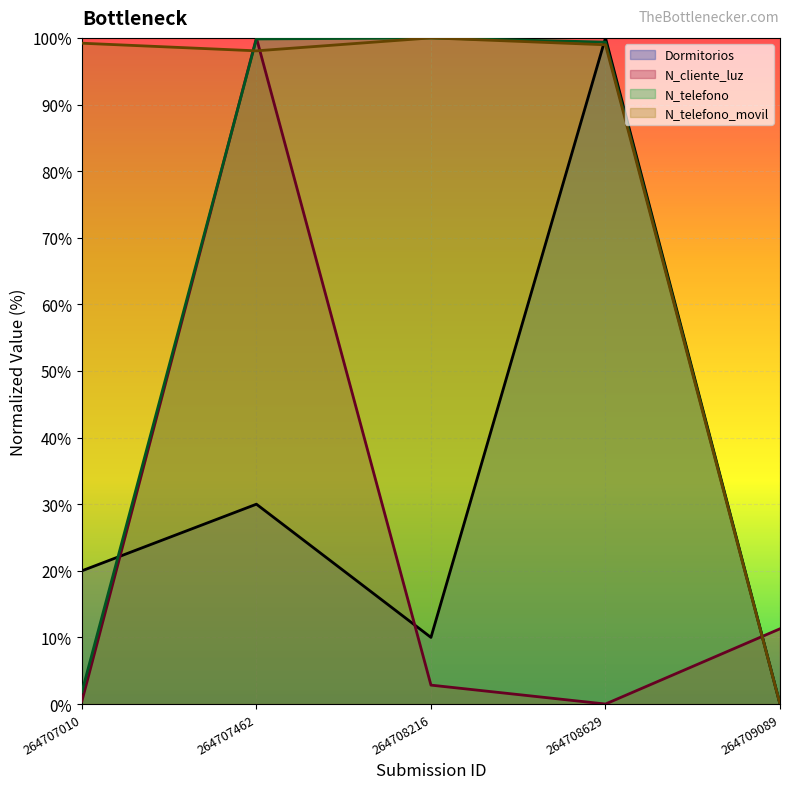

How many intersections are there between Dormitorios and N_telefono_movil?

1